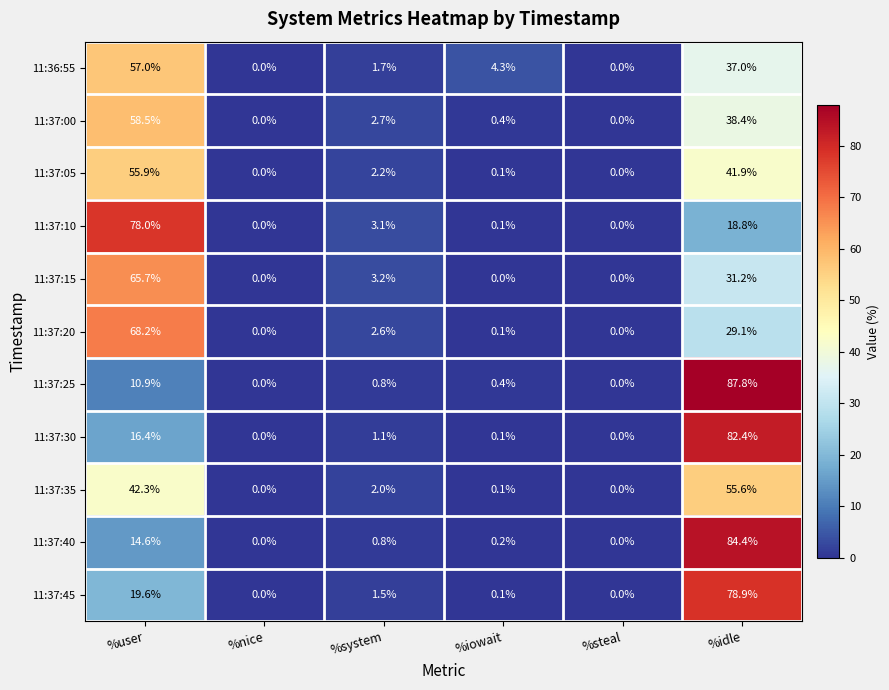

What is the difference between the second highest and second lowest values in the 11:37:25 series?

10.9